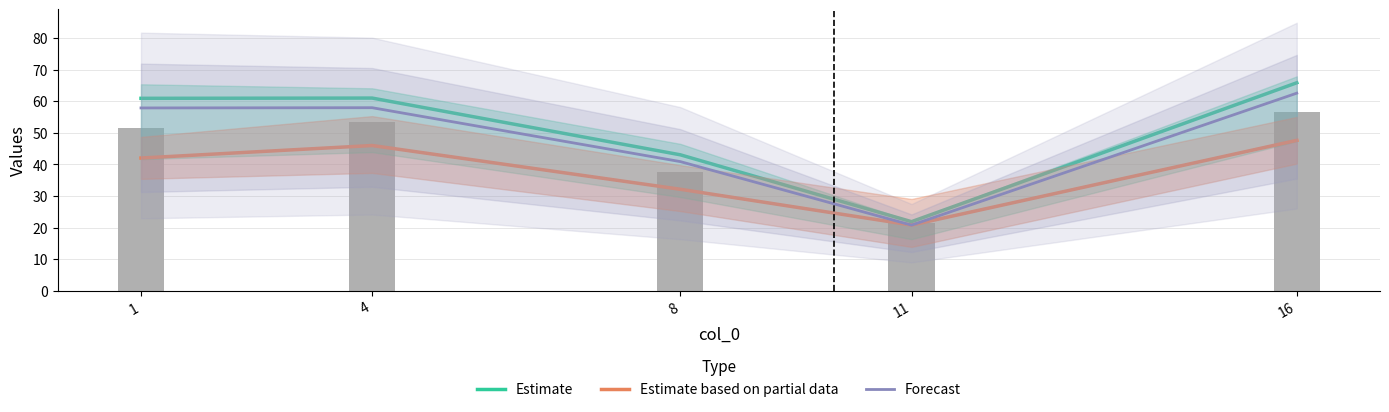

At which label does Estimate first exceed 60?

1